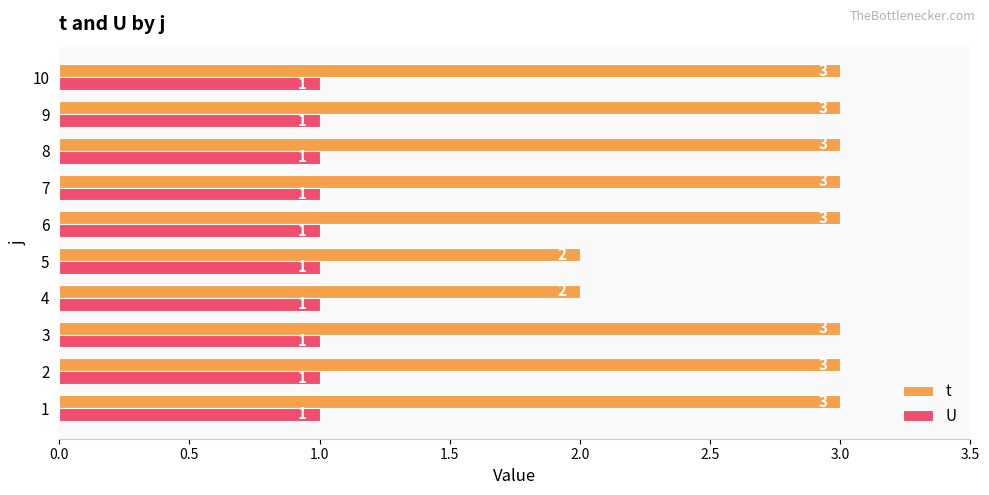

Rank the series by their maximum value, from lowest to highest.

U, t